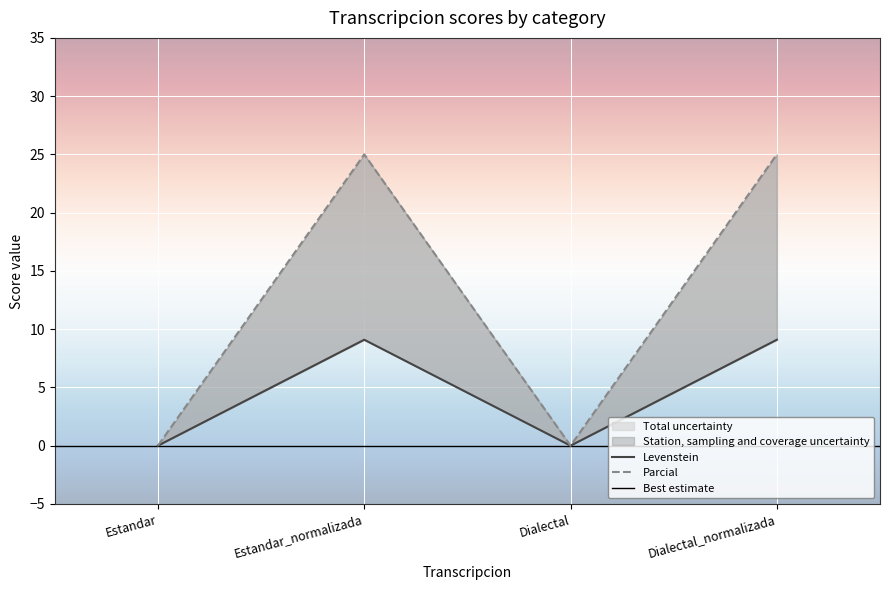

What is the average value of the Levenstein series?

4.5